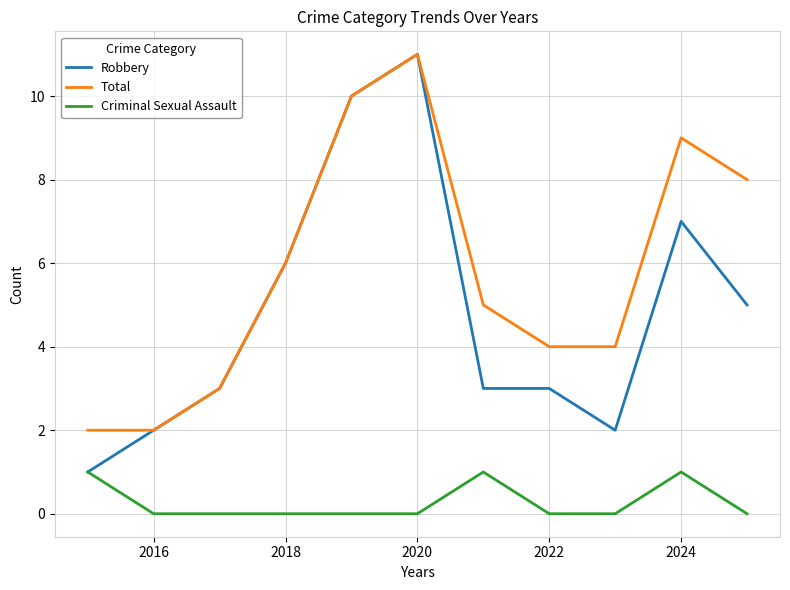

What is the lowest value of the Robbery series?

1